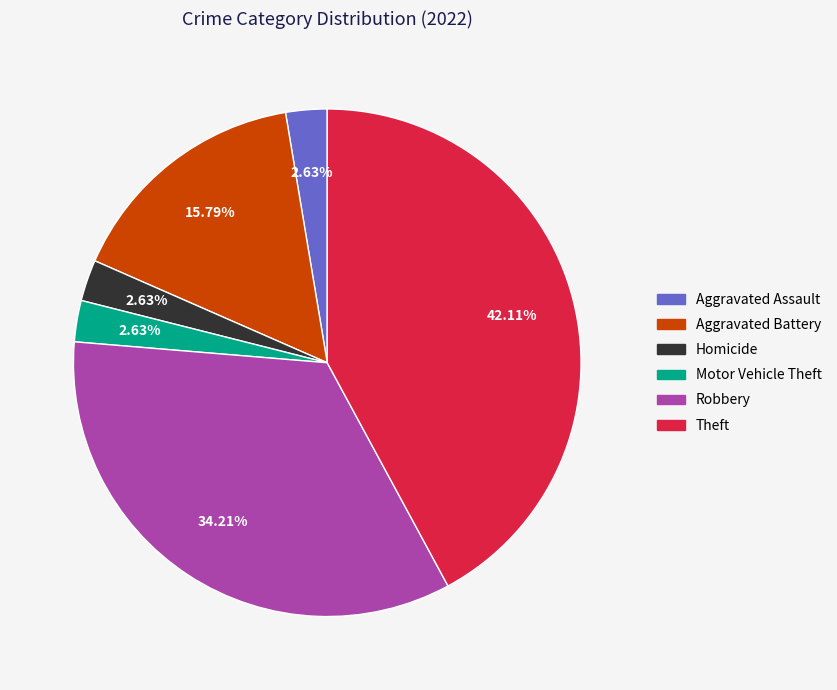

What percentage is the Robbery slice, to the nearest percent?

34%